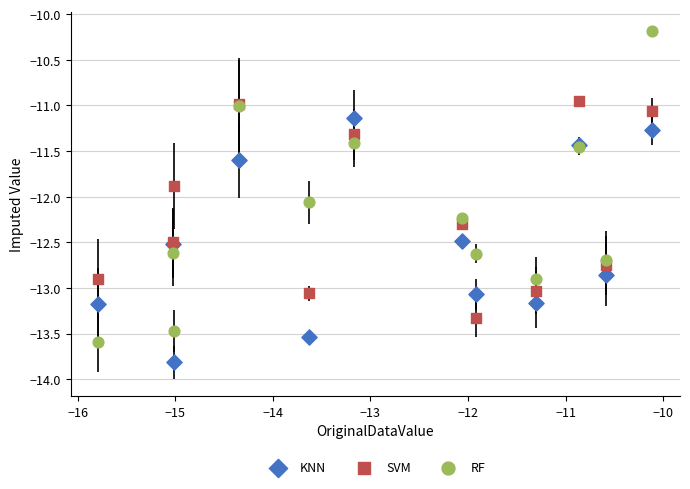

Which series has the widest spread of Y values?

RF